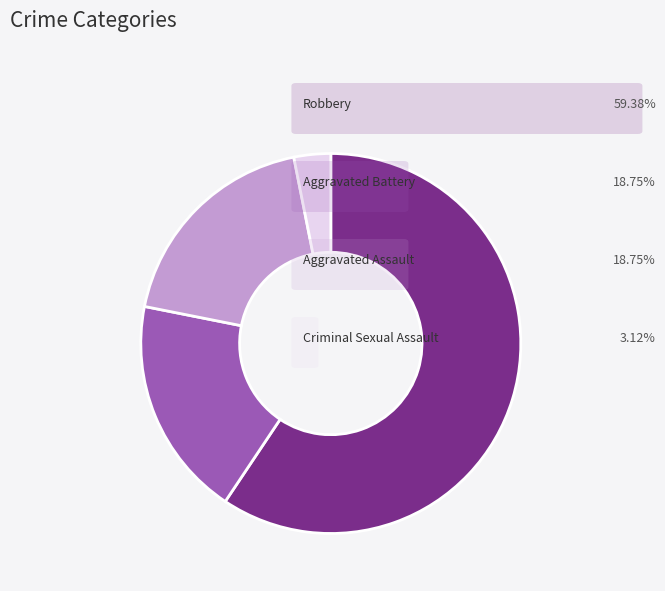

Is there a majority slice in this chart?

Yes